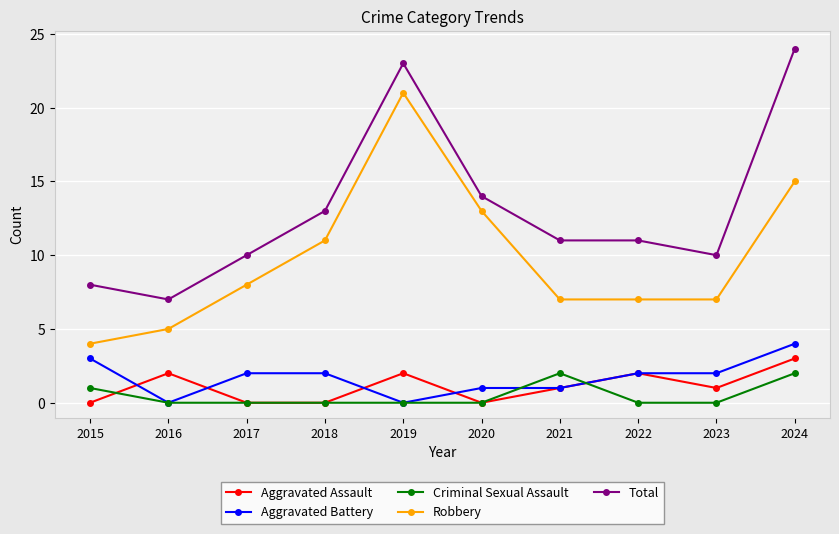

True or false: Robbery and Criminal Sexual Assault cross at least once.

False